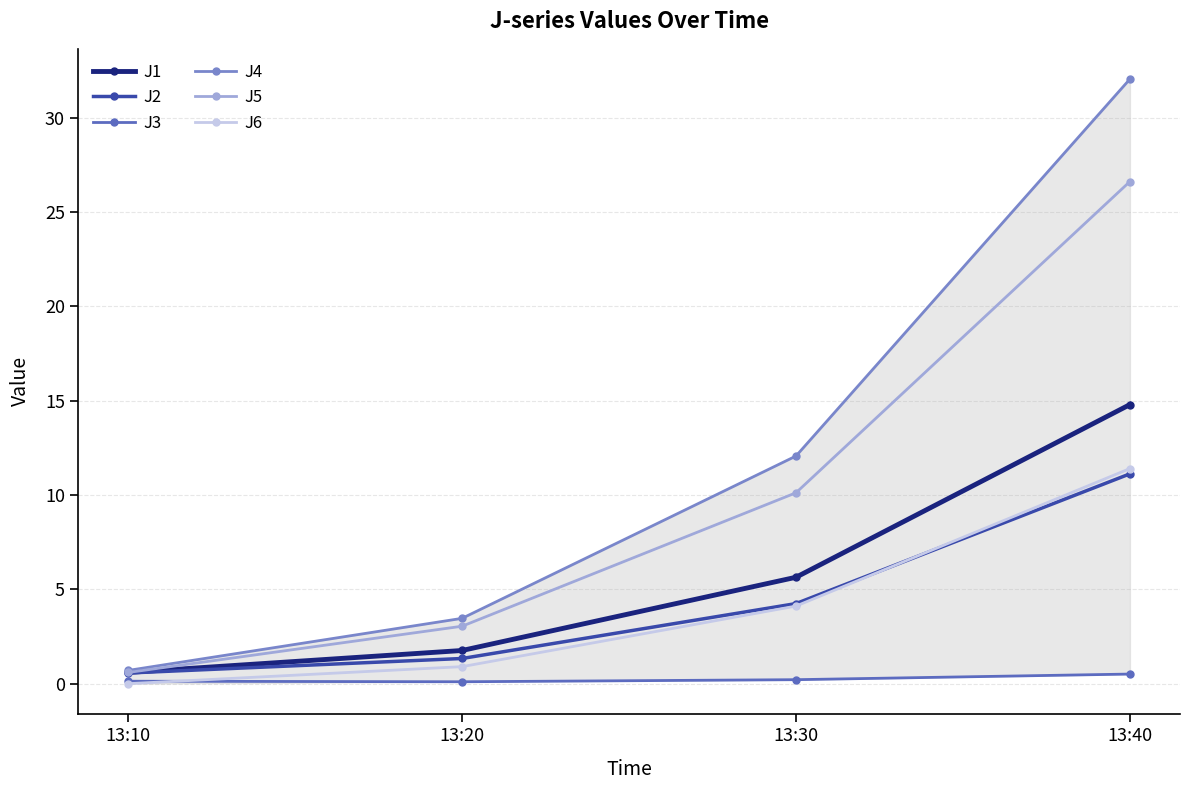

At which label does J2 first exceed 4?

13:30